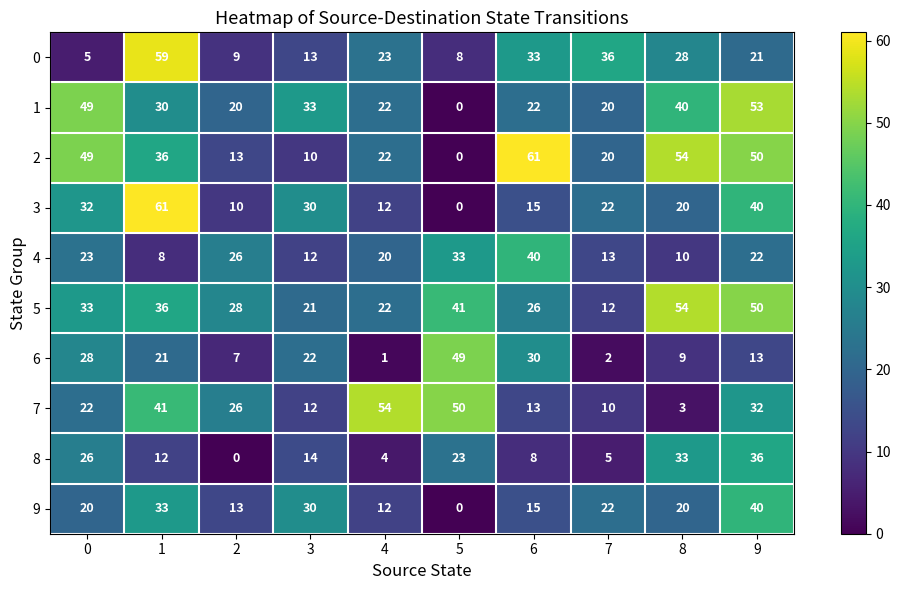

Which series has the largest total across all categories?

5